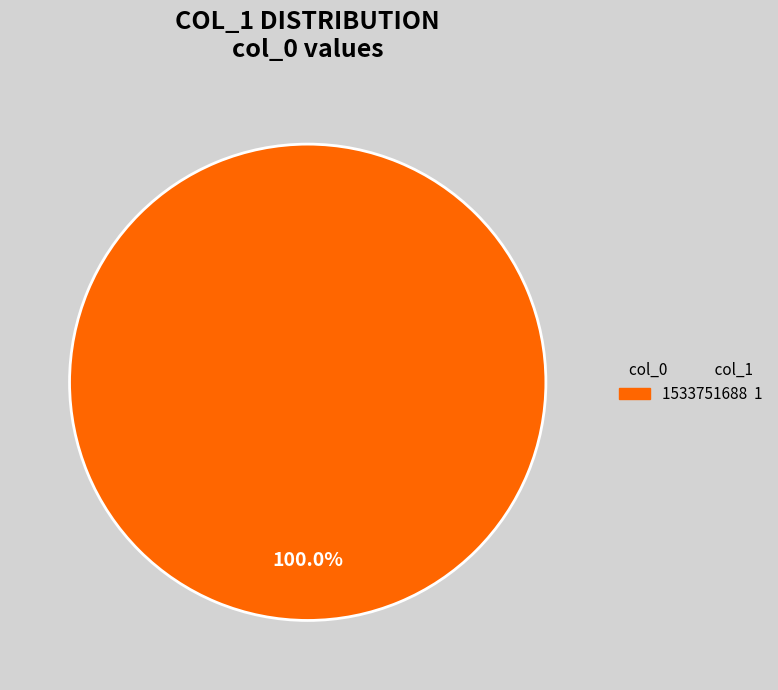

Does any single category account for the majority?

Yes